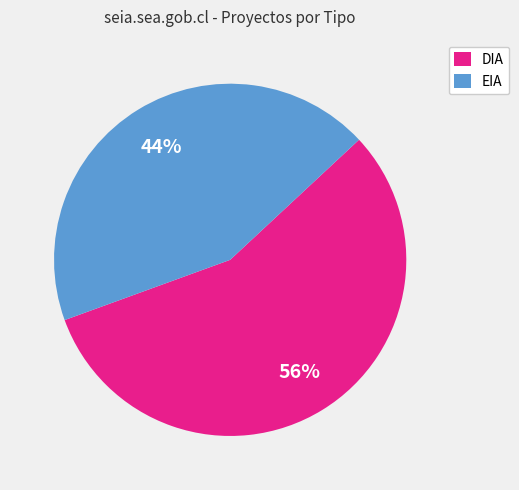

Does DIA account for over 50% of the chart?

Yes